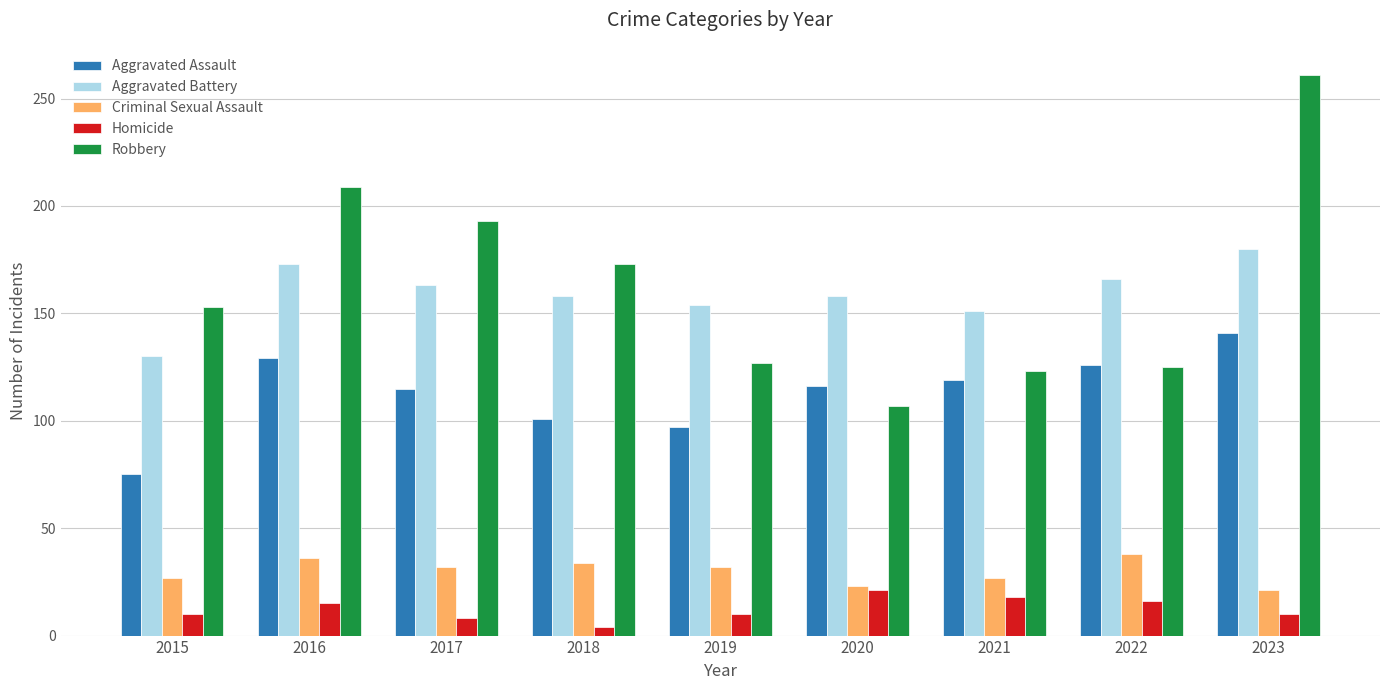

What is the difference between the maximum and minimum values in the Robbery series?

154